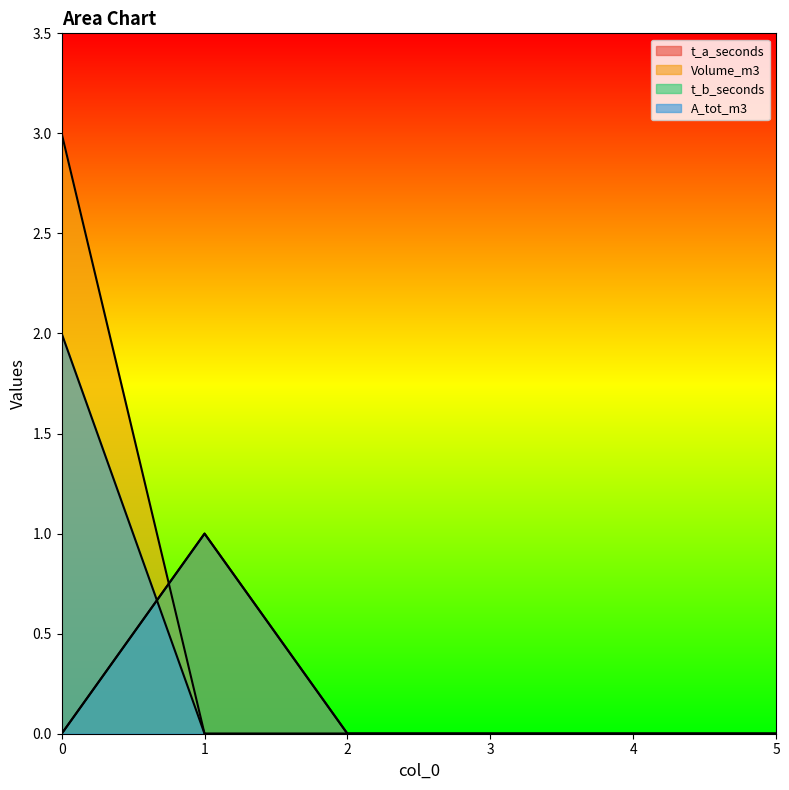

The t_b_seconds series shows 0 at 3. True or false?

True